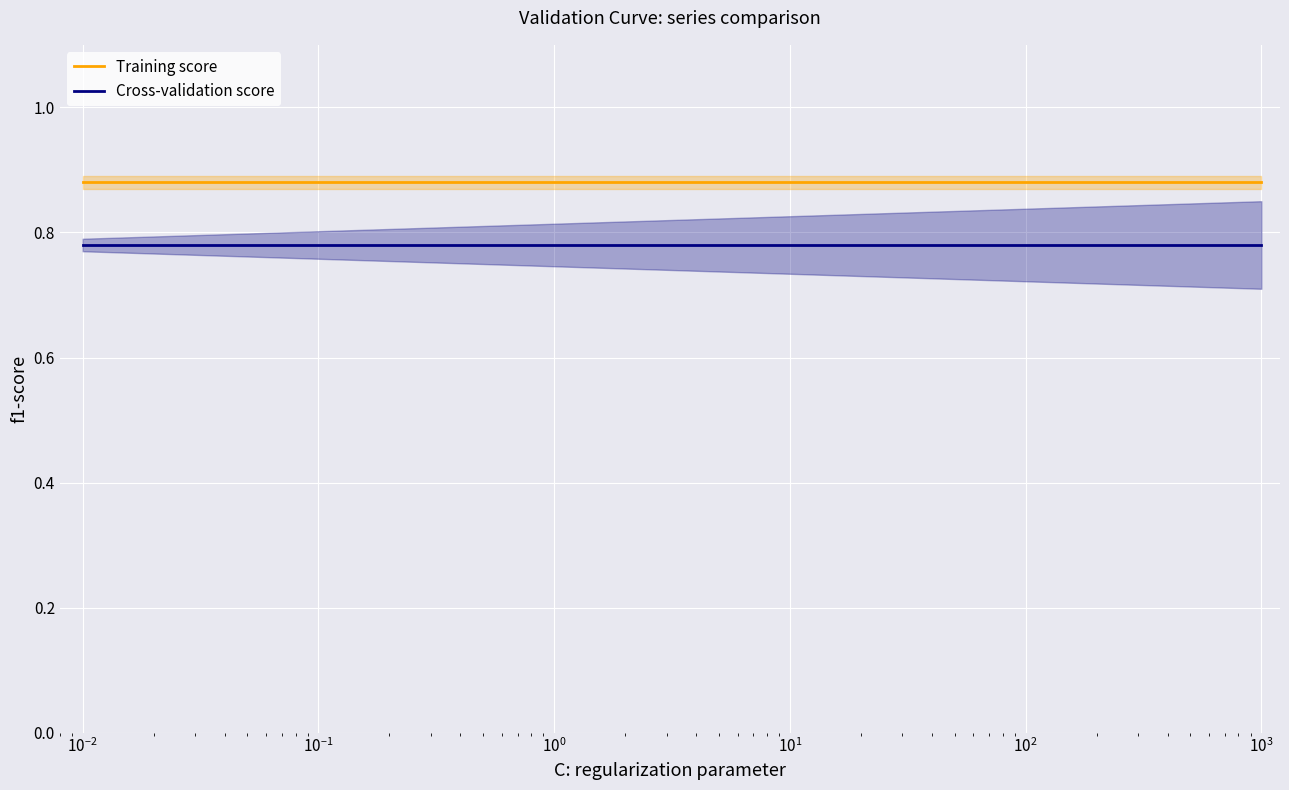

Which series has the widest spread of values?

Training score